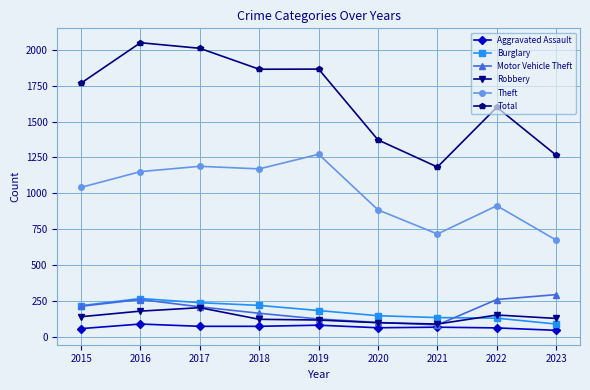

What is the value of the Theft point at the 8th from the left?

913